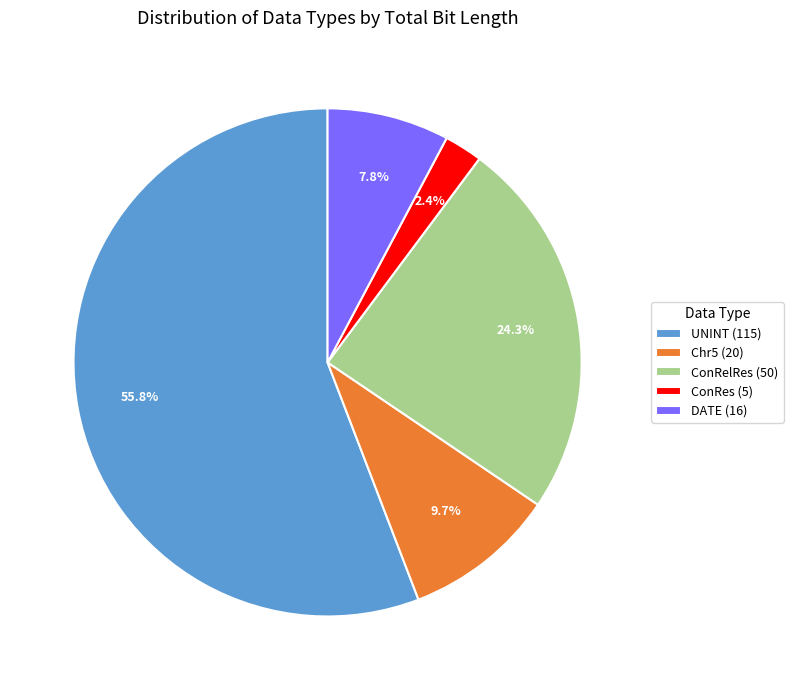

To the nearest percent, what portion does ConRelRes represent?

24%